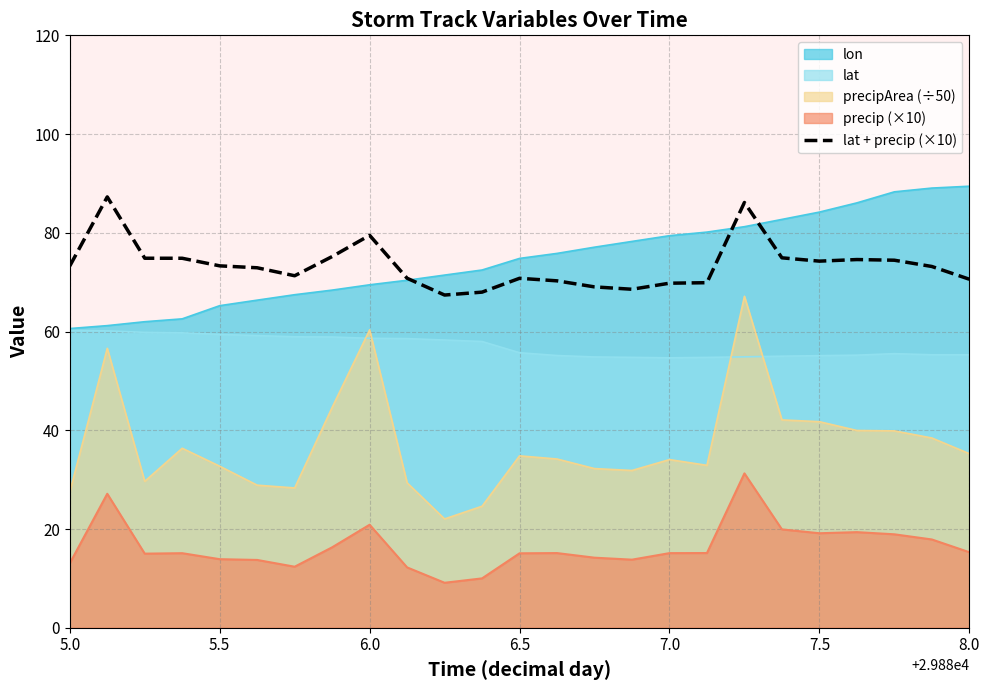

What is the lowest value of the precipArea (÷50) series?

22.0